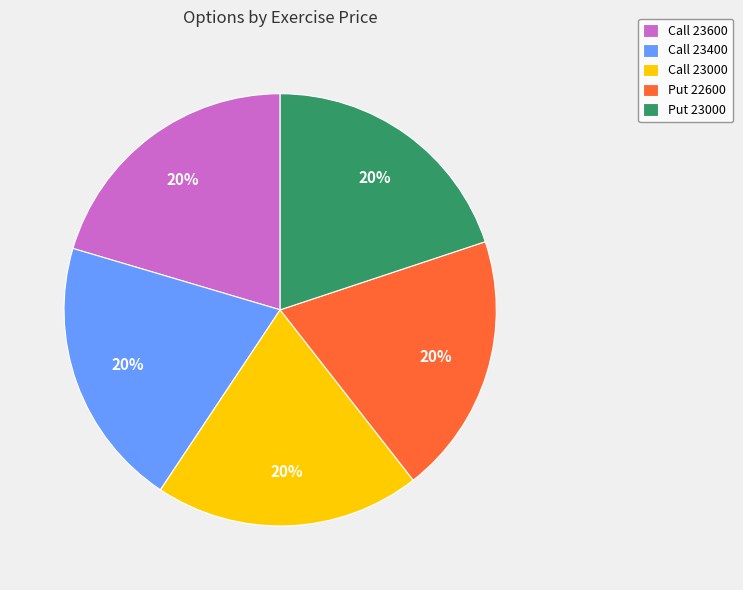

Do Call 23000 and Put 22600 together represent more than half of the pie?

No